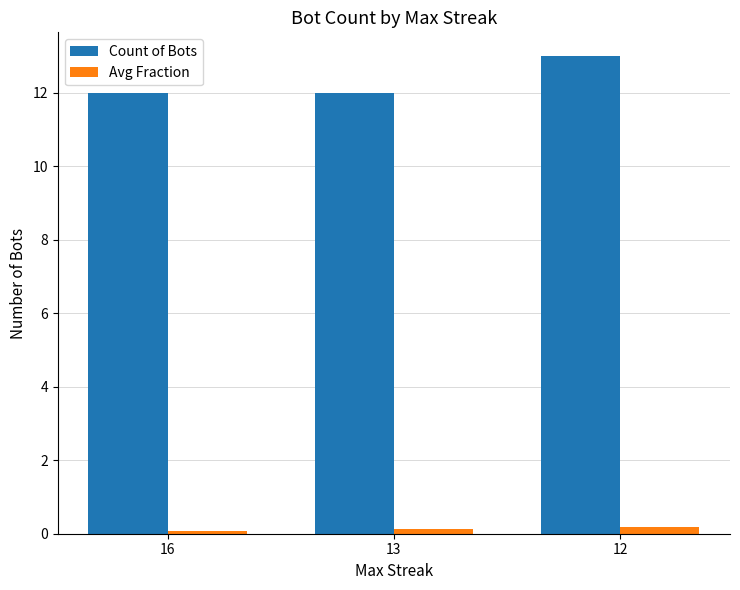

Reading left to right, what are all the values shown in this chart?

Count of Bots: 16=12.0	13=12.0	12=13.0
Avg Fraction: 16=0.1	13=0.1	12=0.2